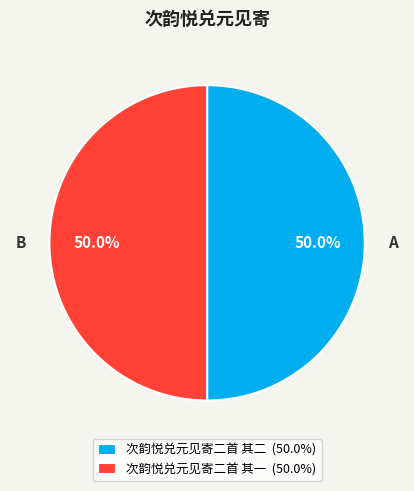

Is the sum of 次韵悦兑元见寄二首 其二 (50.0%) and 次韵悦兑元见寄二首 其一 (50.0%) greater than half?

Yes